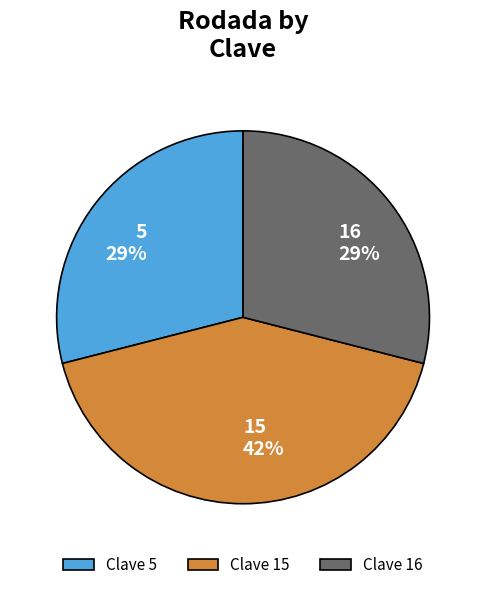

What is the ratio of the value at 16 to the value at 5?

1.0